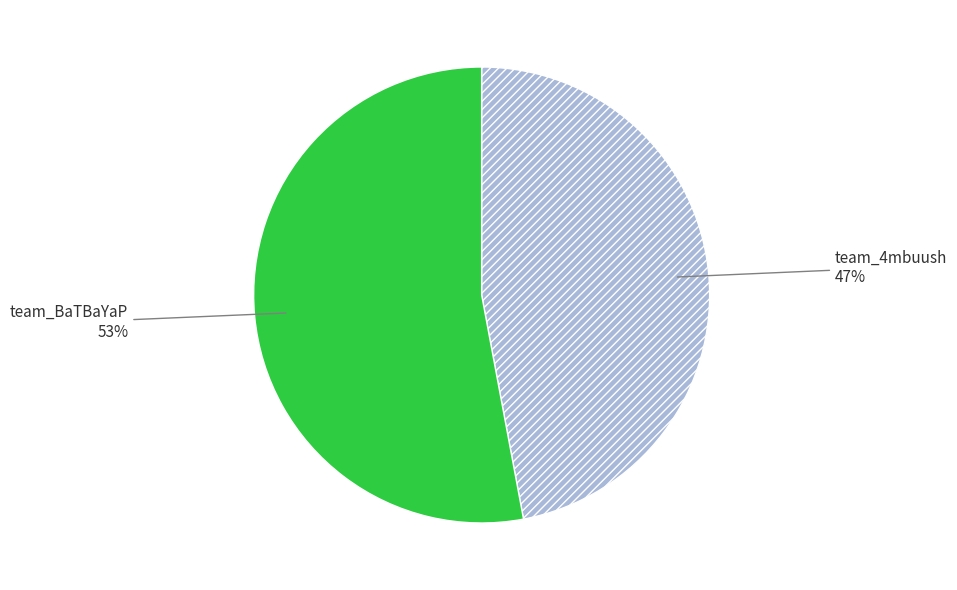

What is the ratio of the value at team_4mbuush to the value at team_BaTBaYaP?

0.9